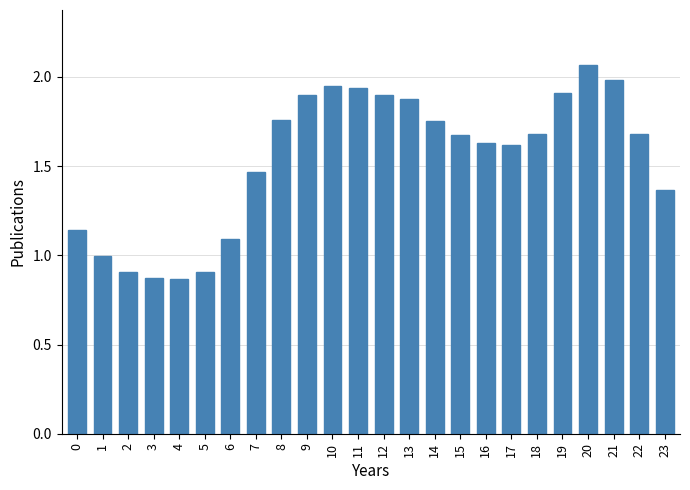

How many data points does each series have?

24